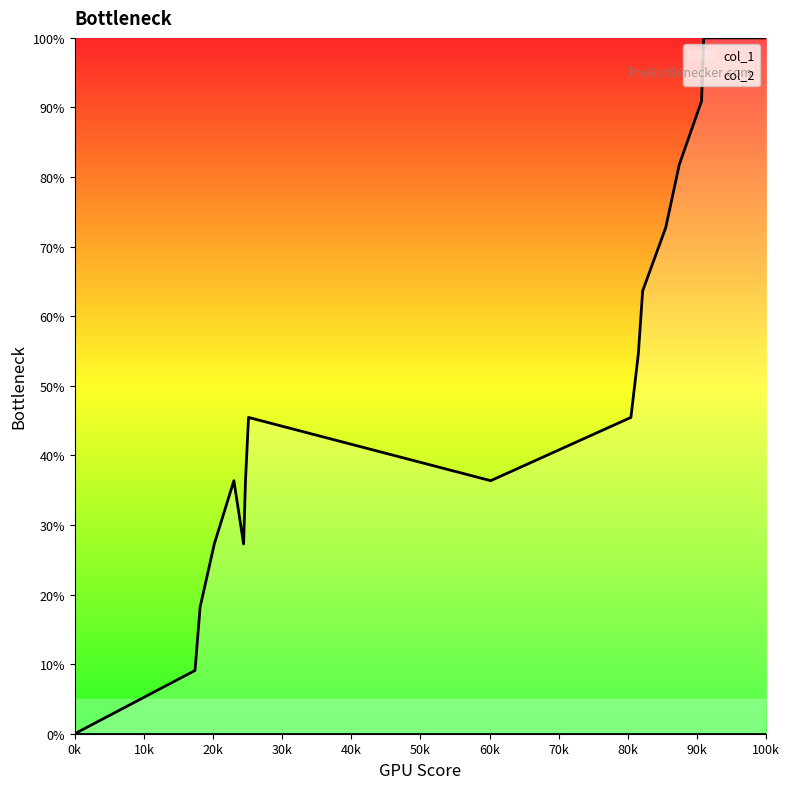

Between 1471544072 and 1459858398, which is larger?

1471544072